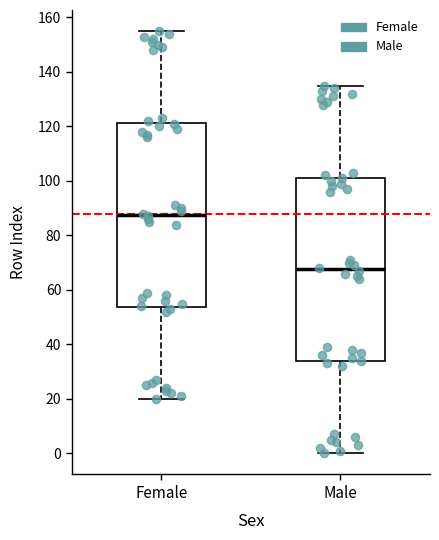

Which box's median line is the lowest?

Male